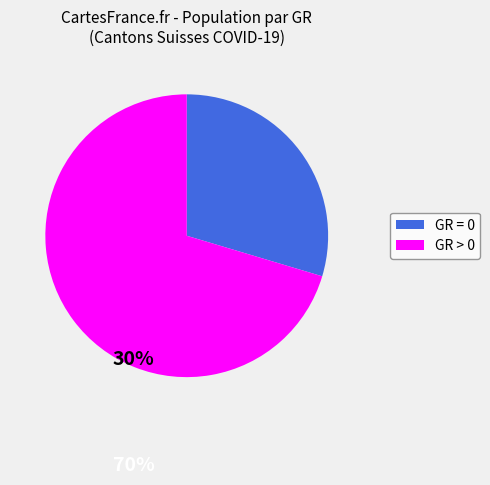

How many segments does this pie chart have?

2